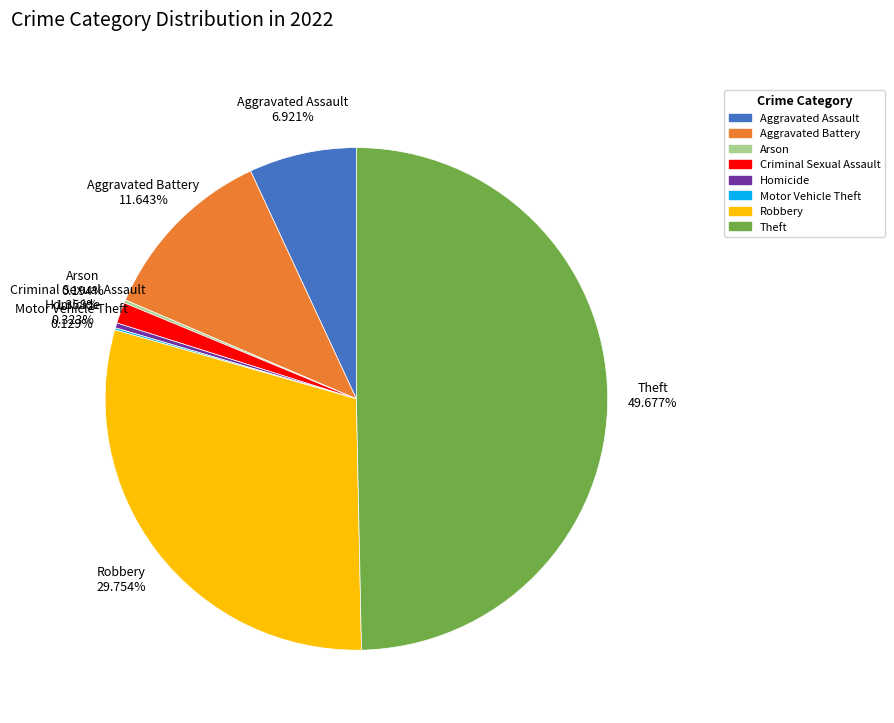

Combined, do Aggravated Battery and Homicide account for over 50%?

No